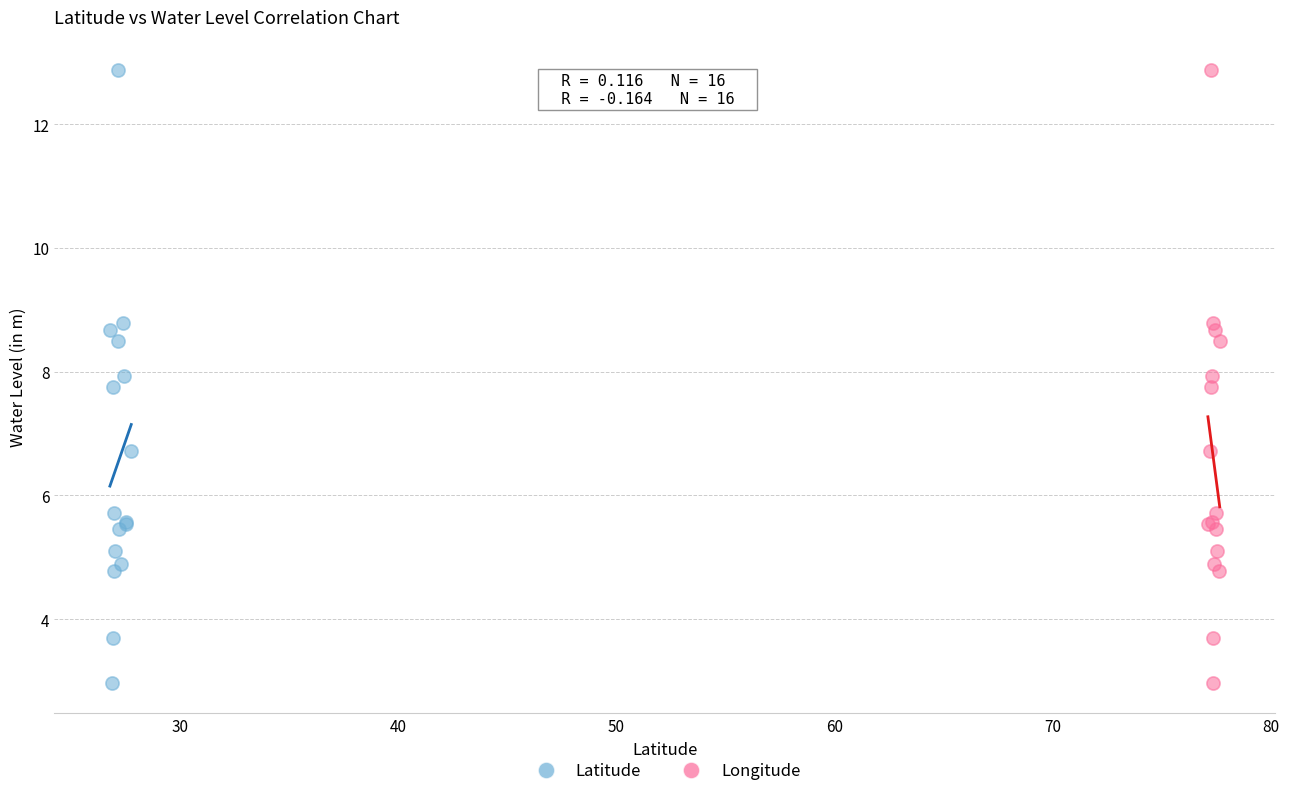

What are all the series names shown in the legend?

Latitude, Longitude